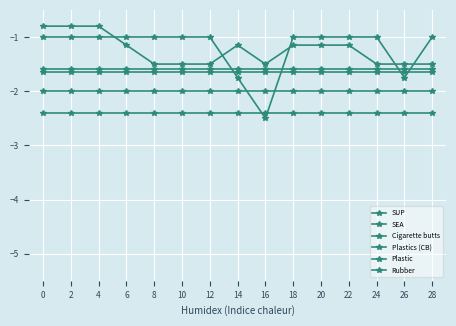

How many distinct data groups are displayed?

6